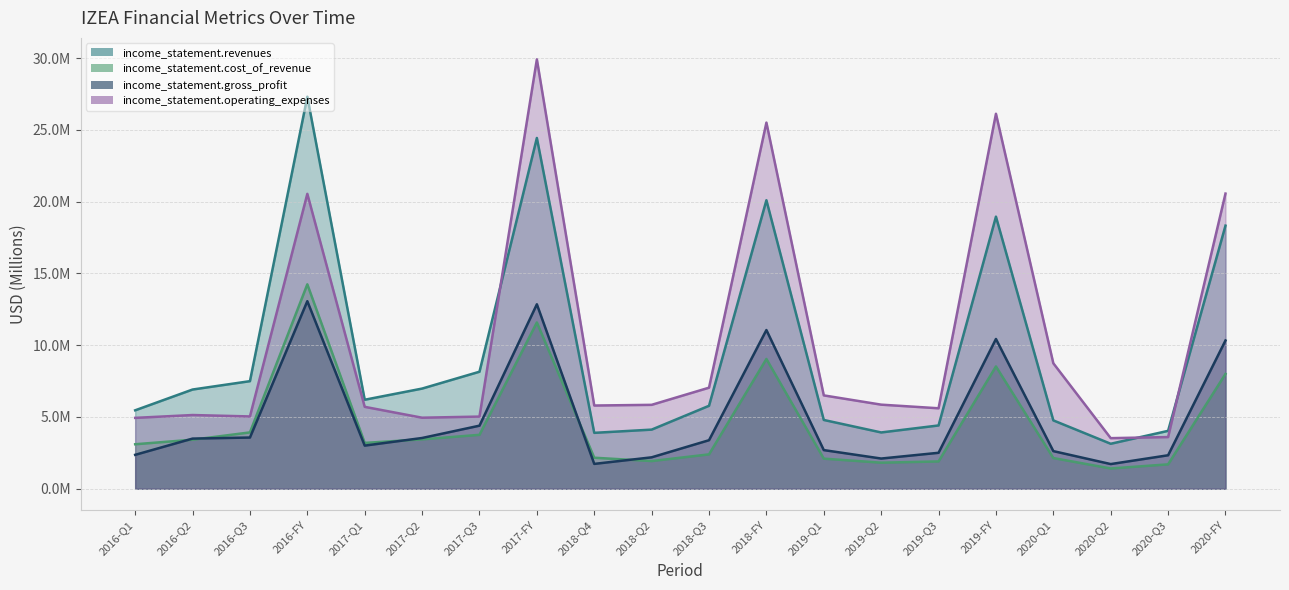

Rank the series at 2020-Q3 from lowest to highest value.

income_statement.cost_of_revenue, income_statement.gross_profit, income_statement.operating_expenses, income_statement.revenues